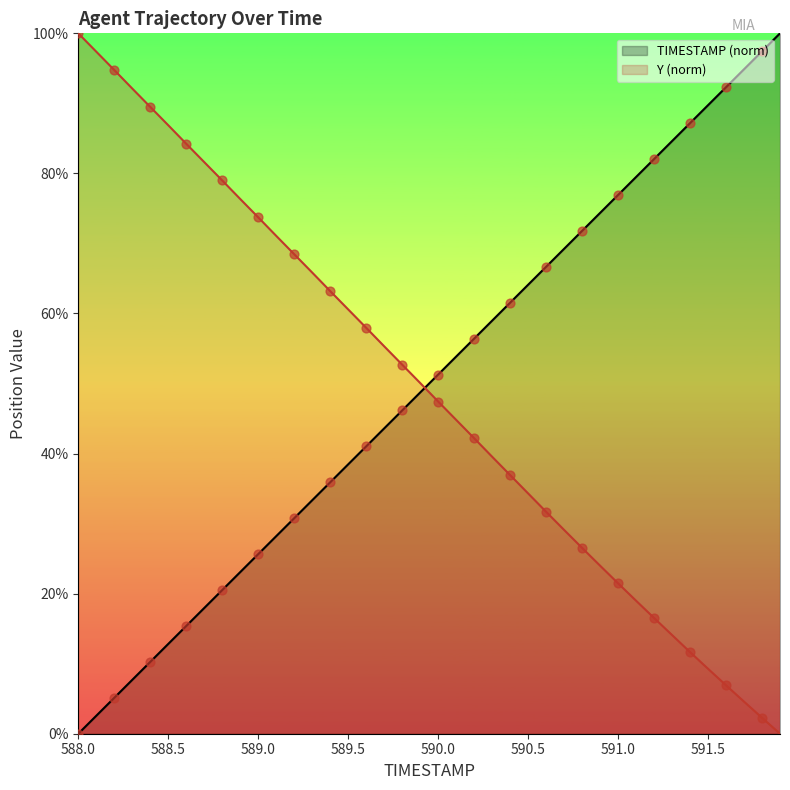

At which category is the sum across all series the highest?

588.0